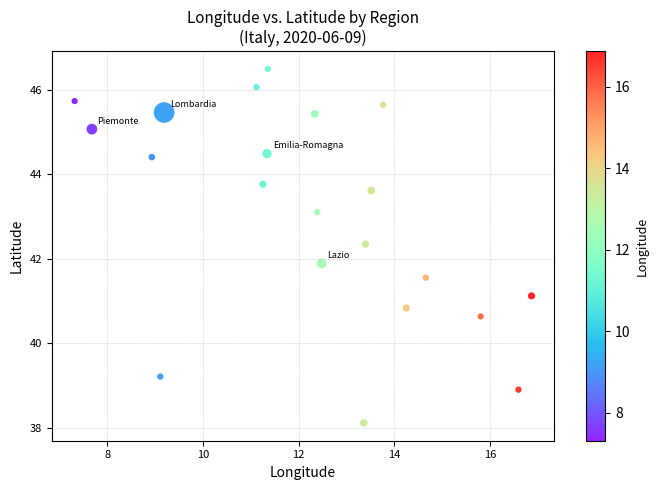

What Y value in the scatter plot is closest to 42?

41.9